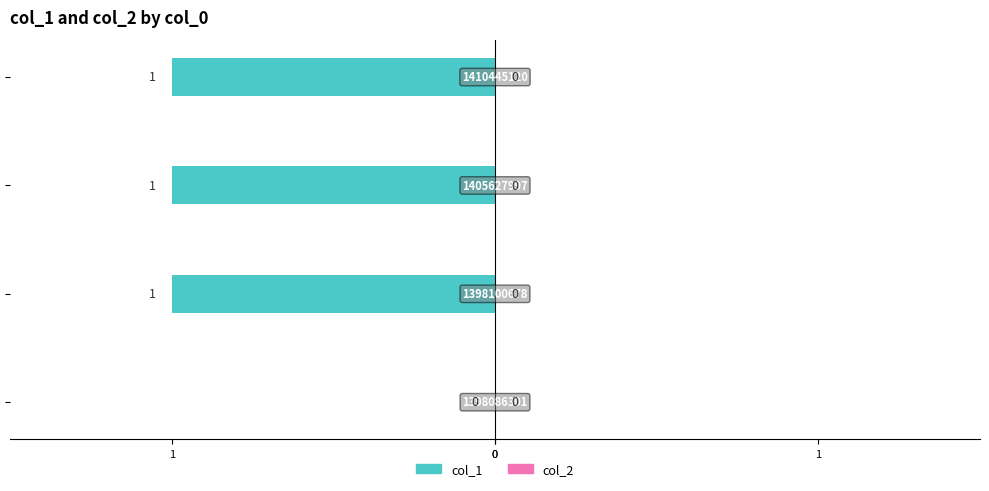

Are the bars horizontal?

Yes